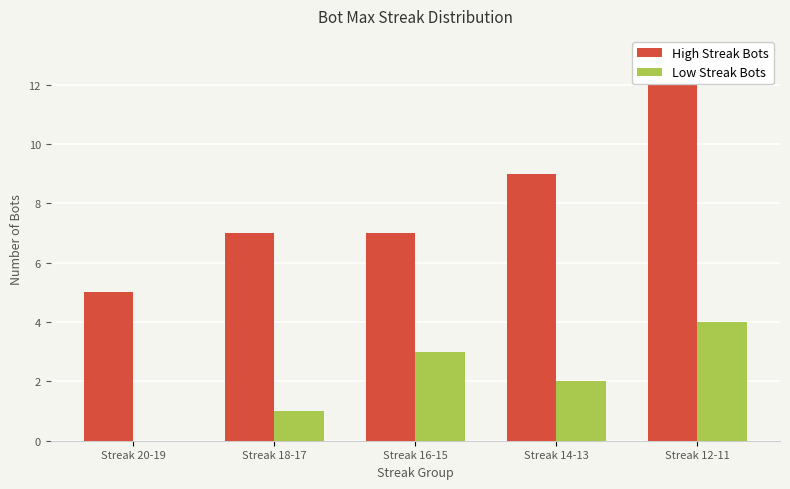

What is the sum of all Low Streak Bots values?

10